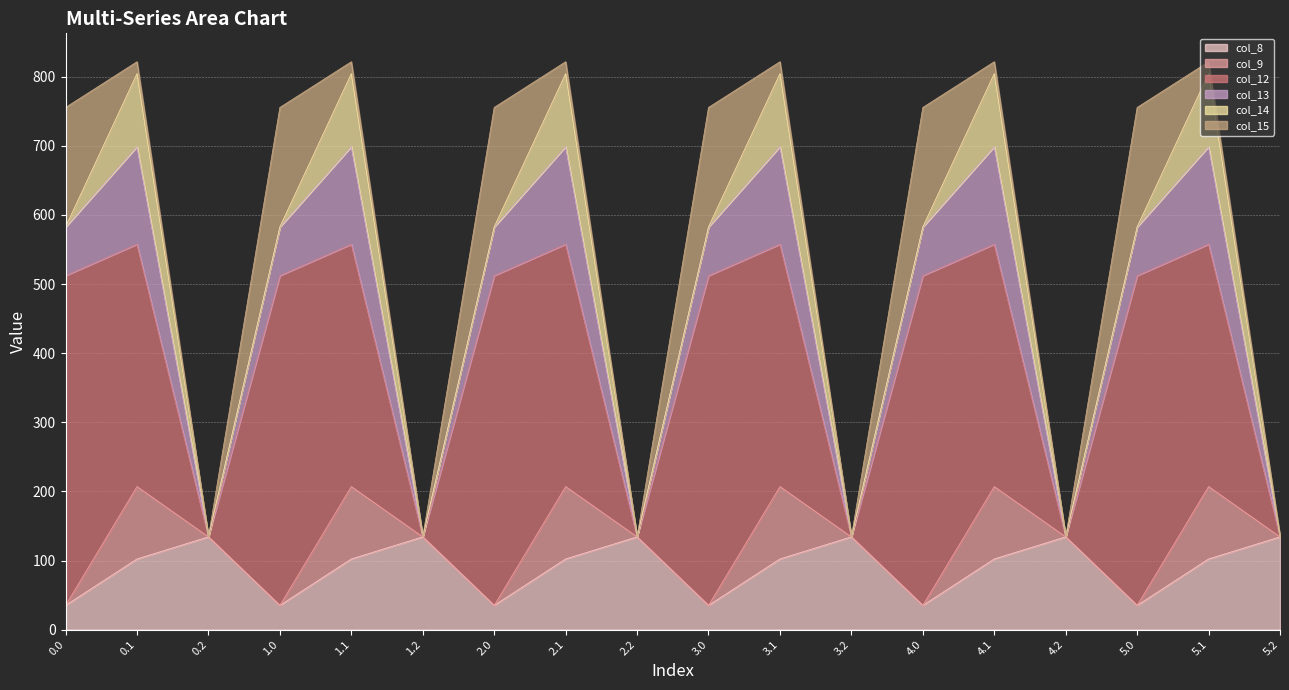

What is the value of the col_8 point at the 3rd from the left?

134.2